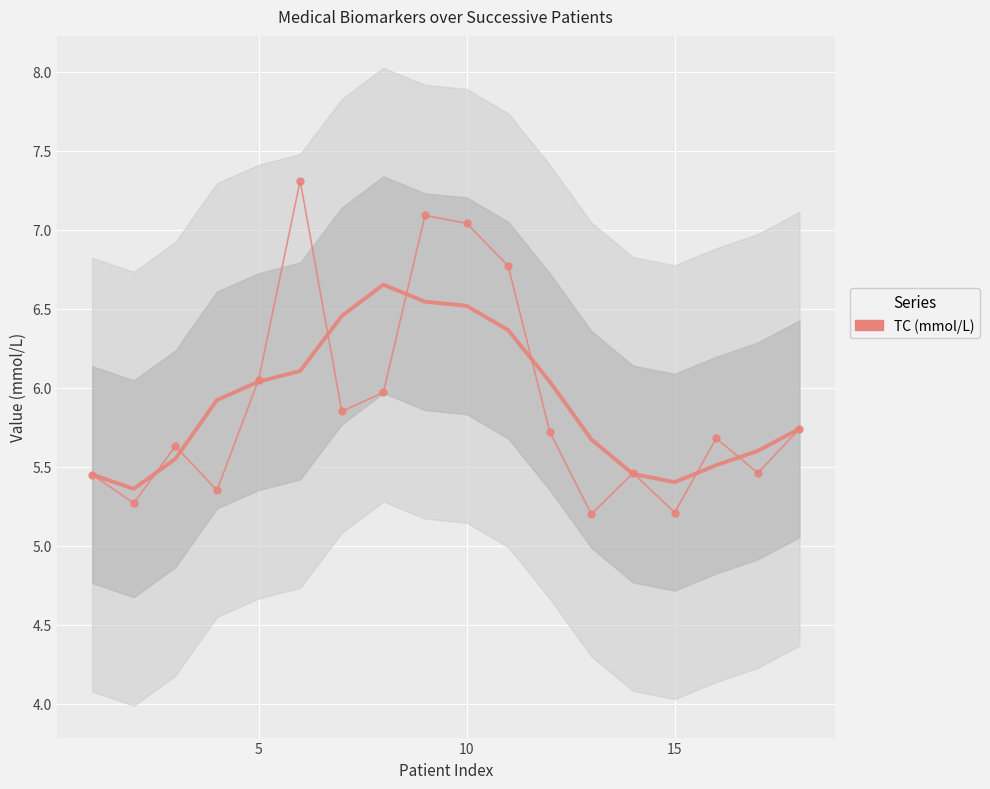

What is the minimum value shown in the chart?

5.2